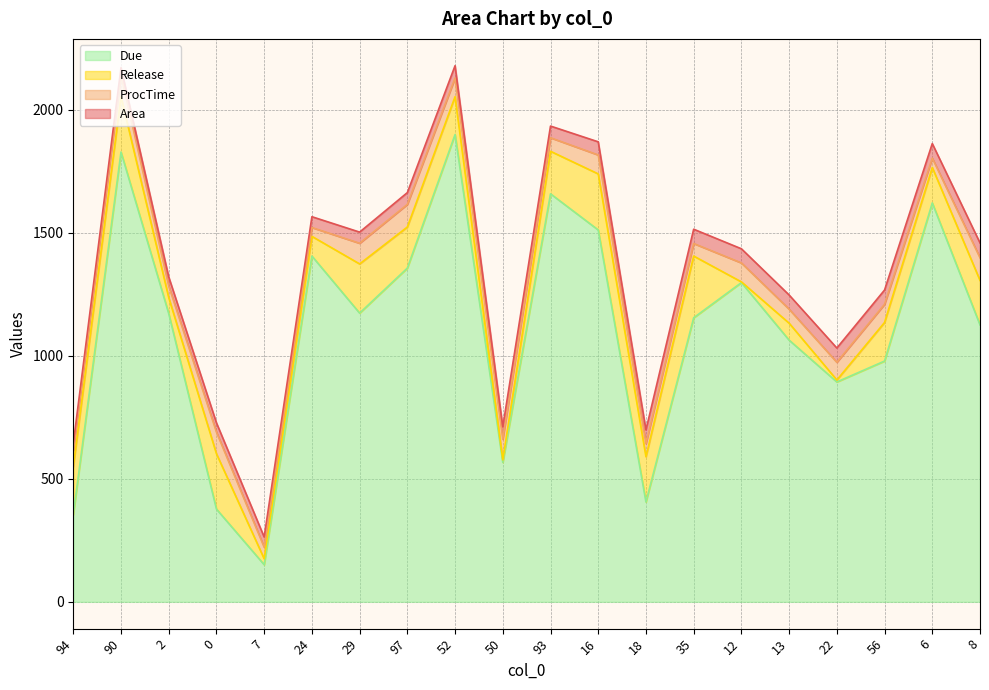

What is the average value of the Release series?

137.2